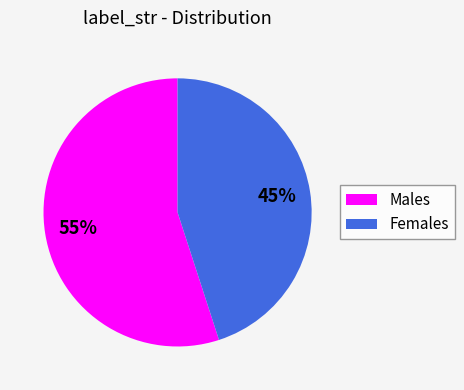

Rank the categories by value from lowest to highest.

Females, Males